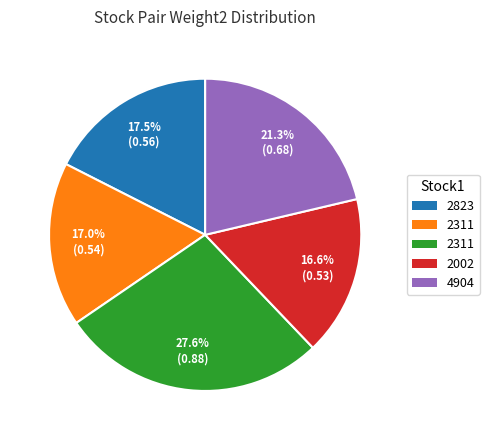

Is there a majority slice in this chart?

No